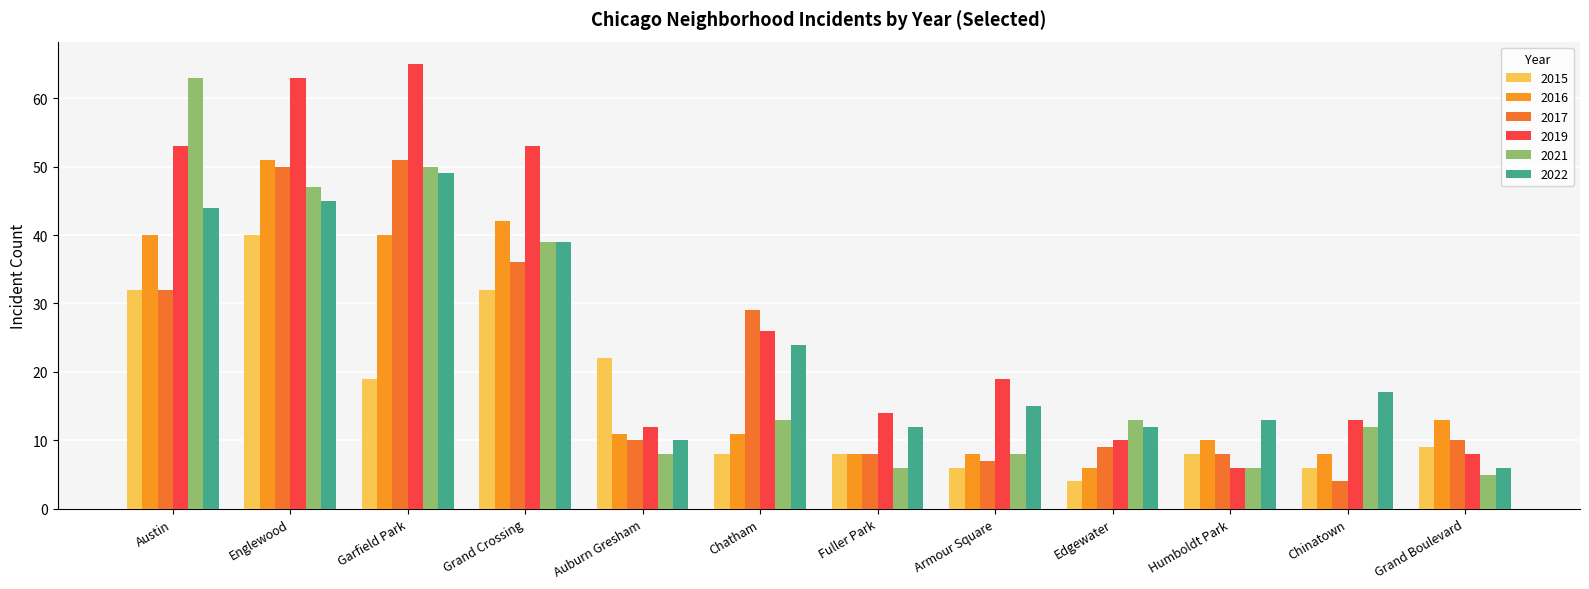

How many bars are there in total?

72